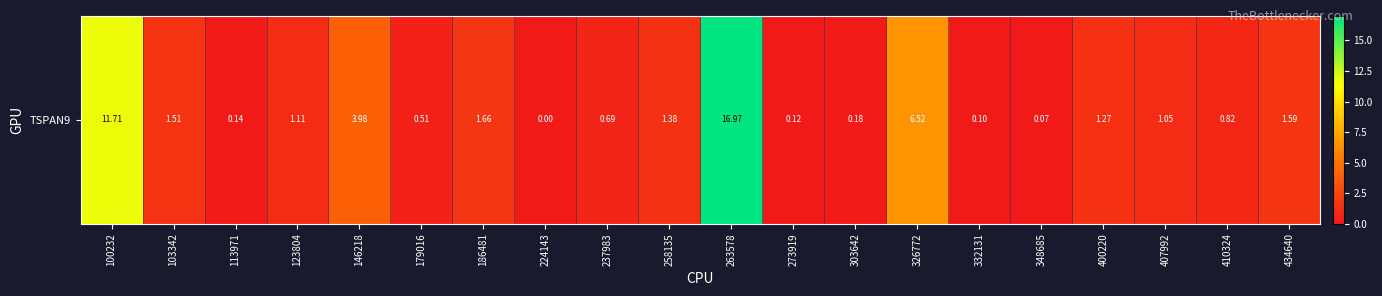

Rank the categories by value from lowest to highest.

224143, 348685, 332131, 273919, 113971, 303642, 179016, 237983, 410324, 407992, 123804, 400220, 258135, 103342, 434640, 186481, 146218, 326772, 100232, 263578